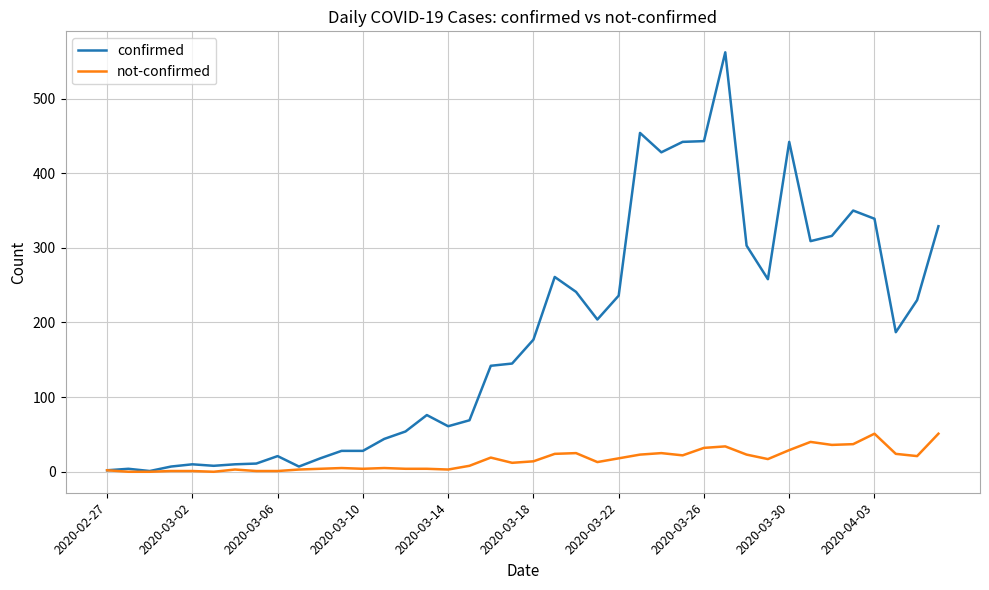

Rank the series by their average value, from lowest to highest.

not-confirmed, confirmed